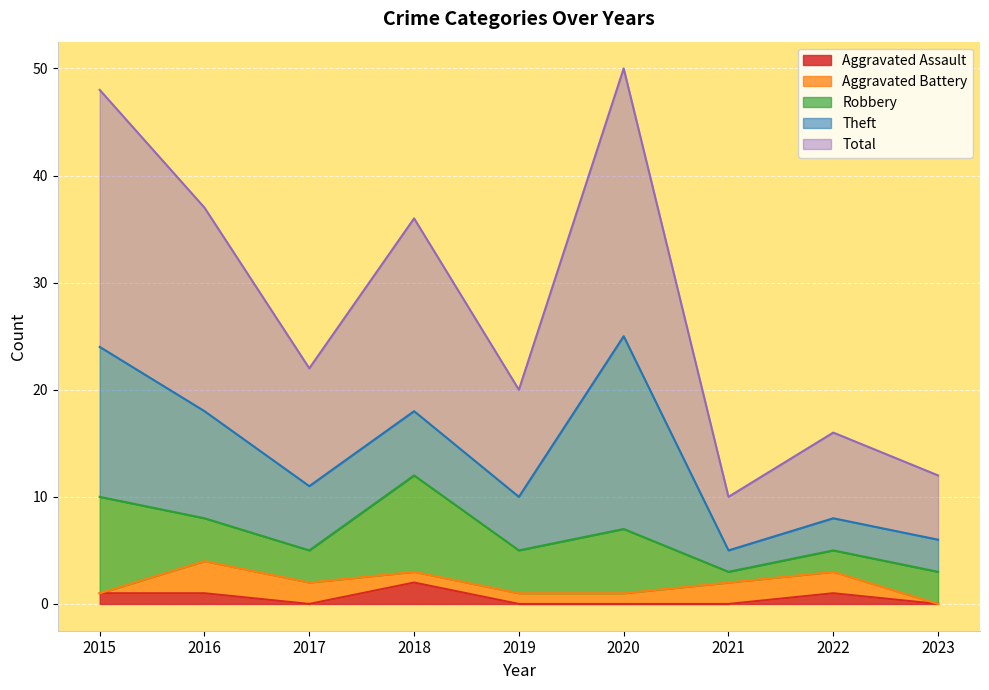

What is the total value across all series at 2015?

48